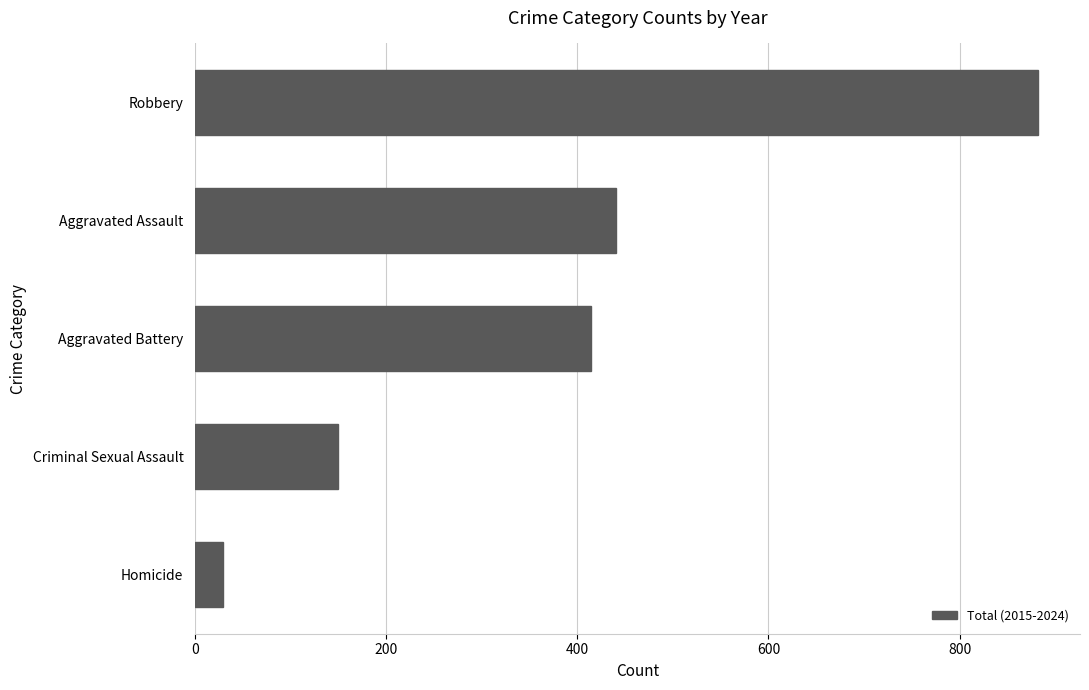

Where is the data nearest to the value 455?

Aggravated Assault